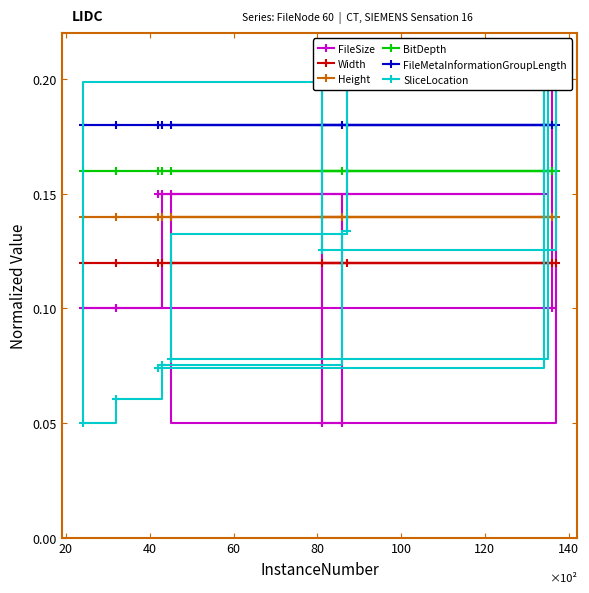

How many lines are shown in the chart?

6